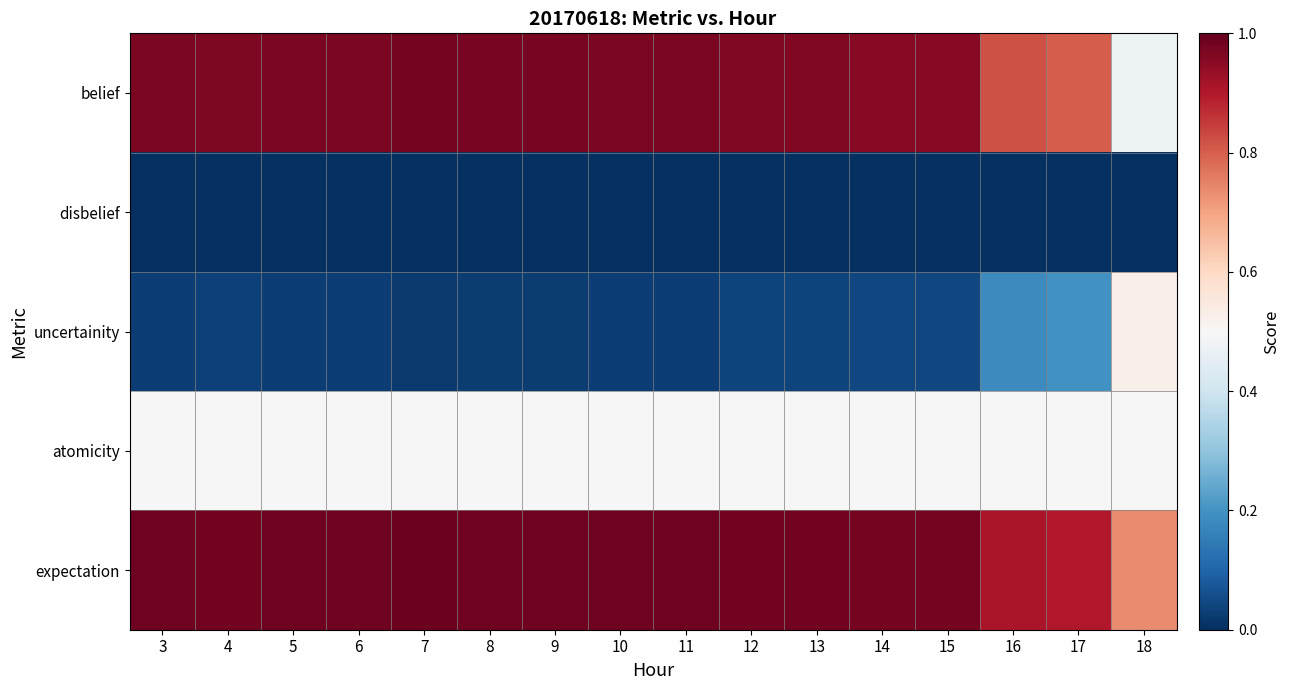

What is the total value across all series at 6?

2.5